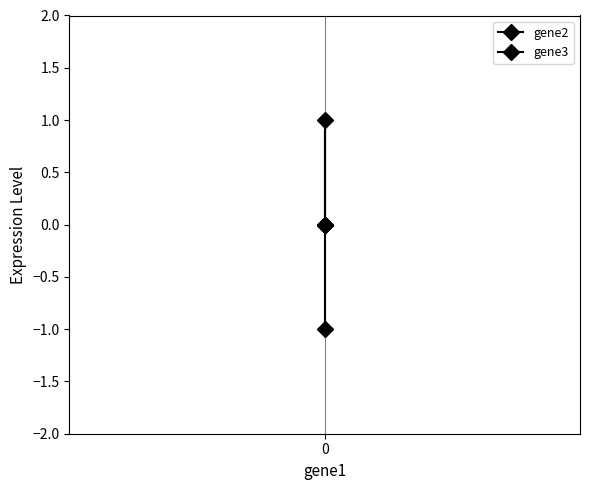

Does the chart display data point markers on the line(s)?

Yes